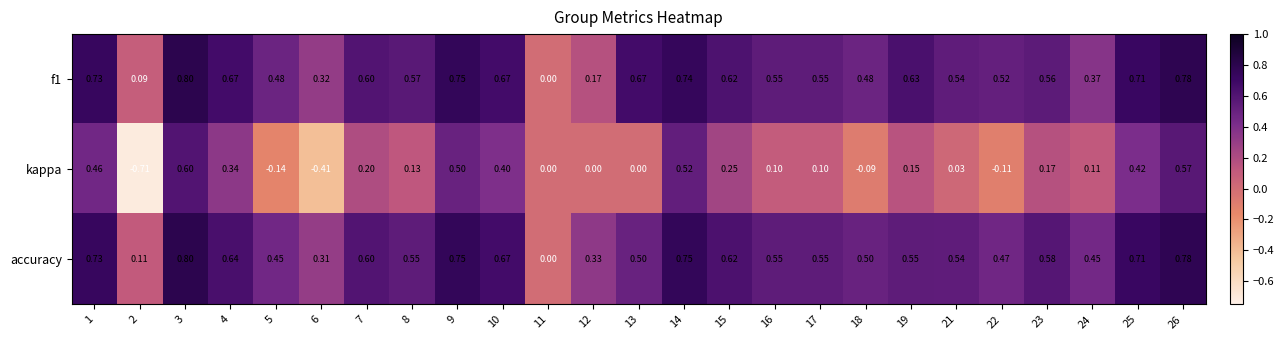

Which series has the largest total across all categories?

f1